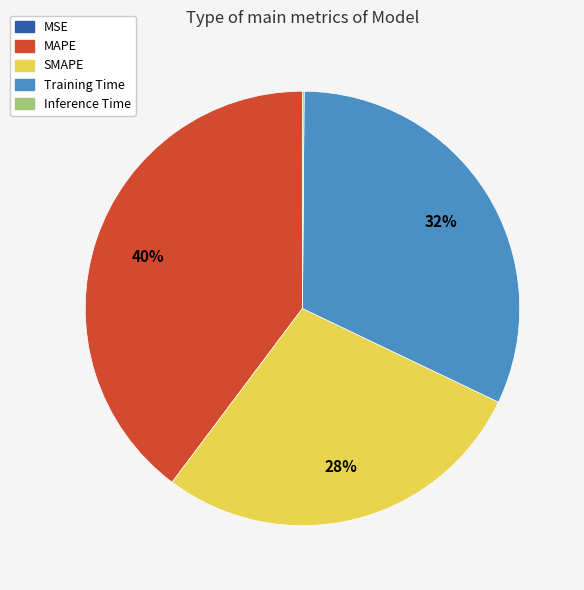

Is MAPE the majority of the pie?

No